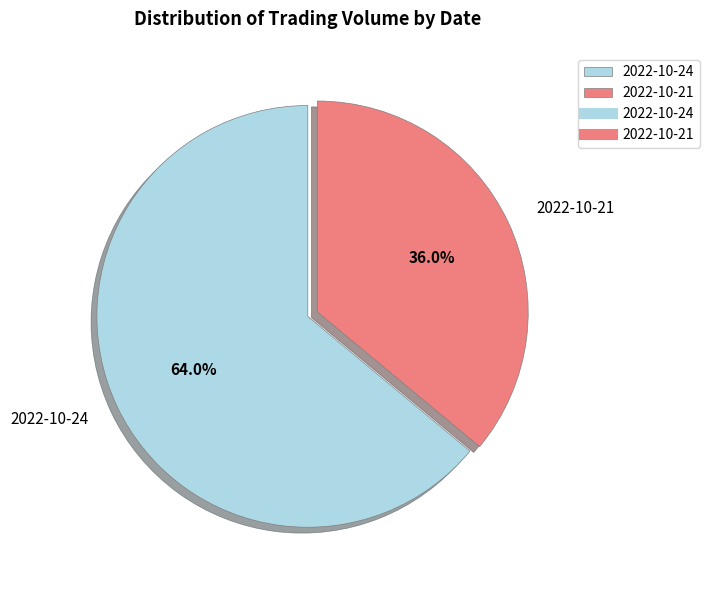

To the nearest percent, what is the average slice percentage?

50%